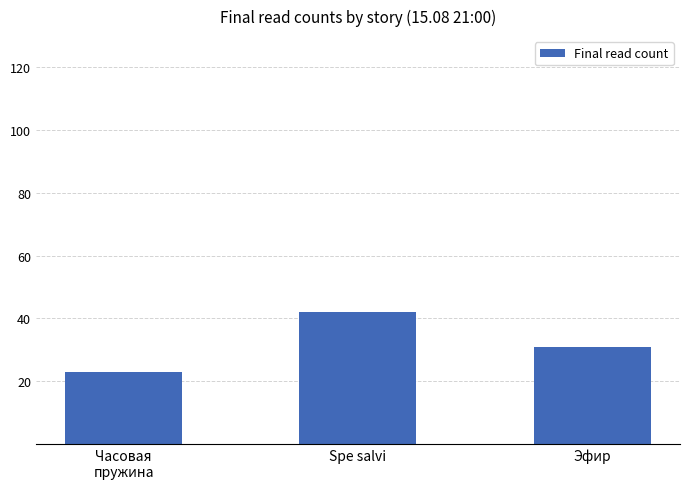

Reading left to right, transcribe all the data shown in this chart.

23	42	31